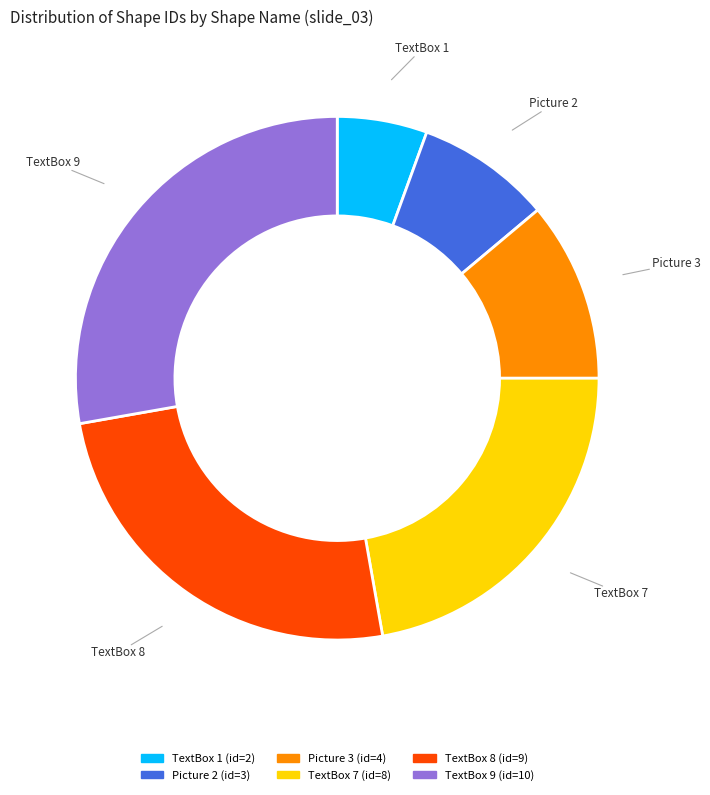

Is it true that Picture 3 is 11% of the pie?

True